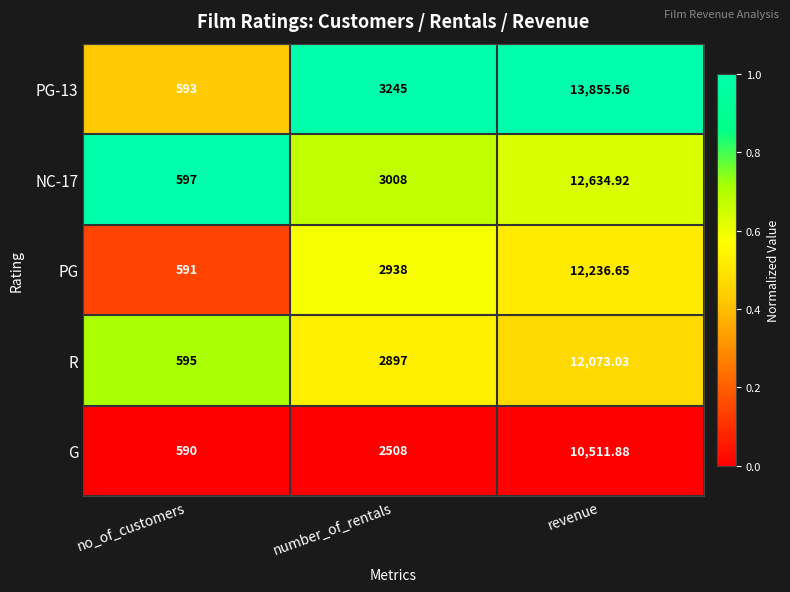

At which label does R reach its peak?

revenue